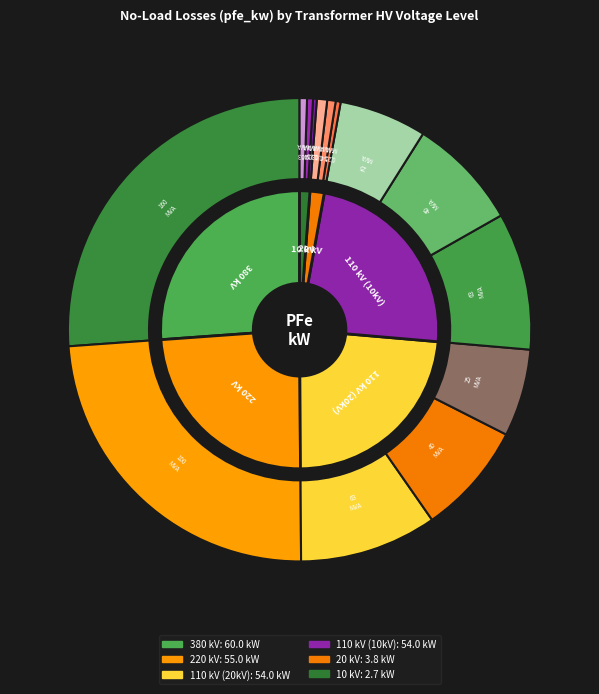

Does any single category account for the majority?

No